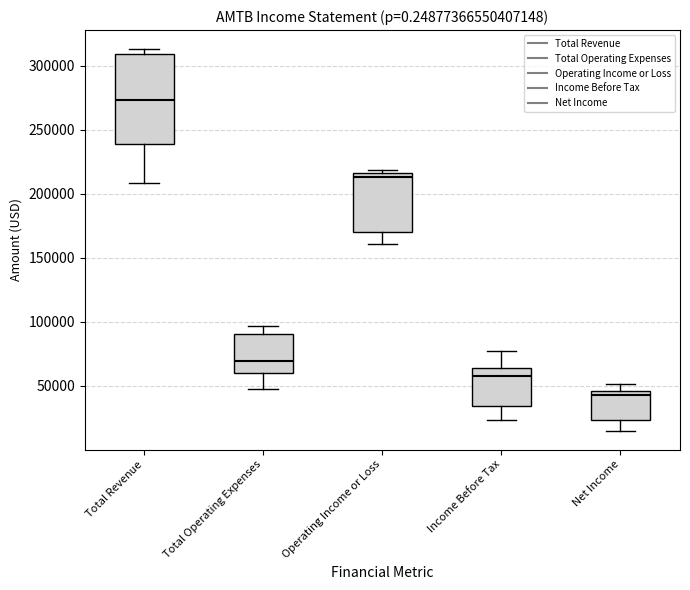

Reading left to right, transcribe this box plot: for each box, give where its median line is, the range the box spans, and where its two whiskers end, as read against the y-axis. The values are not printed on the chart, so give them approximately, as read against the axis.

Total Revenue: median 275000, box 240000 to 310000, whiskers 210000 to 315000
Total Operating Expenses: median 70000, box 60000 to 90000, whiskers 45000 to 95000
Operating Income or Loss: median 215000 (just below the box's upper edge), box 170000 to 215000, whiskers 160000 to 220000
Income Before Tax: median 60000, box 35000 to 65000, whiskers 25000 to 75000
Net Income: median 45000 (just below the box's upper edge), box 25000 to 45000, whiskers 15000 to 50000